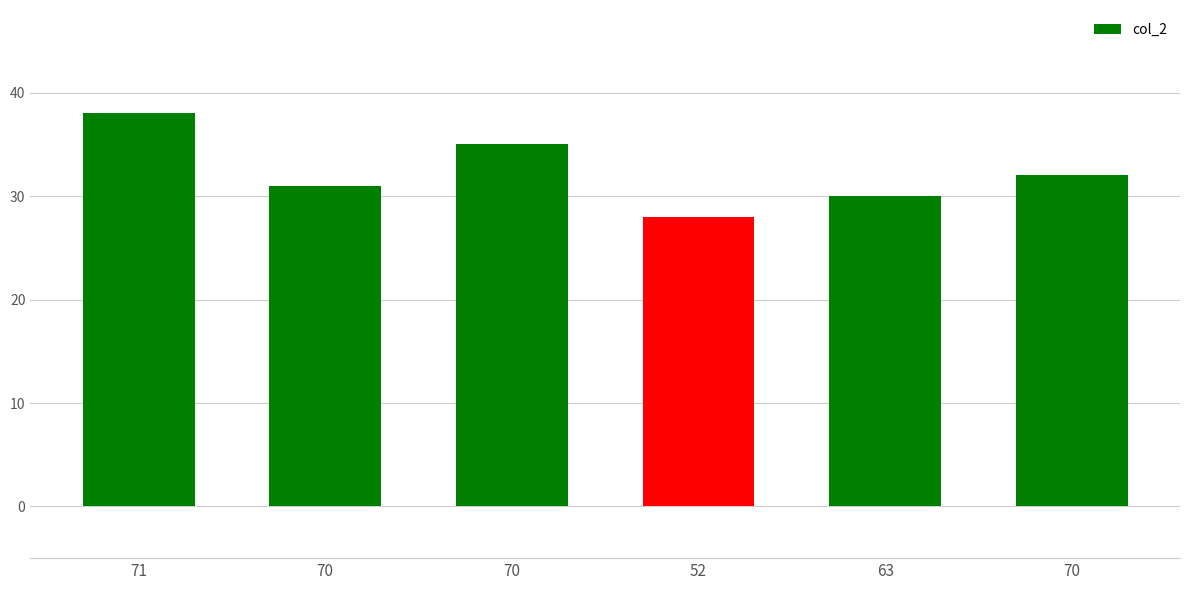

How many bars are there in total?

6